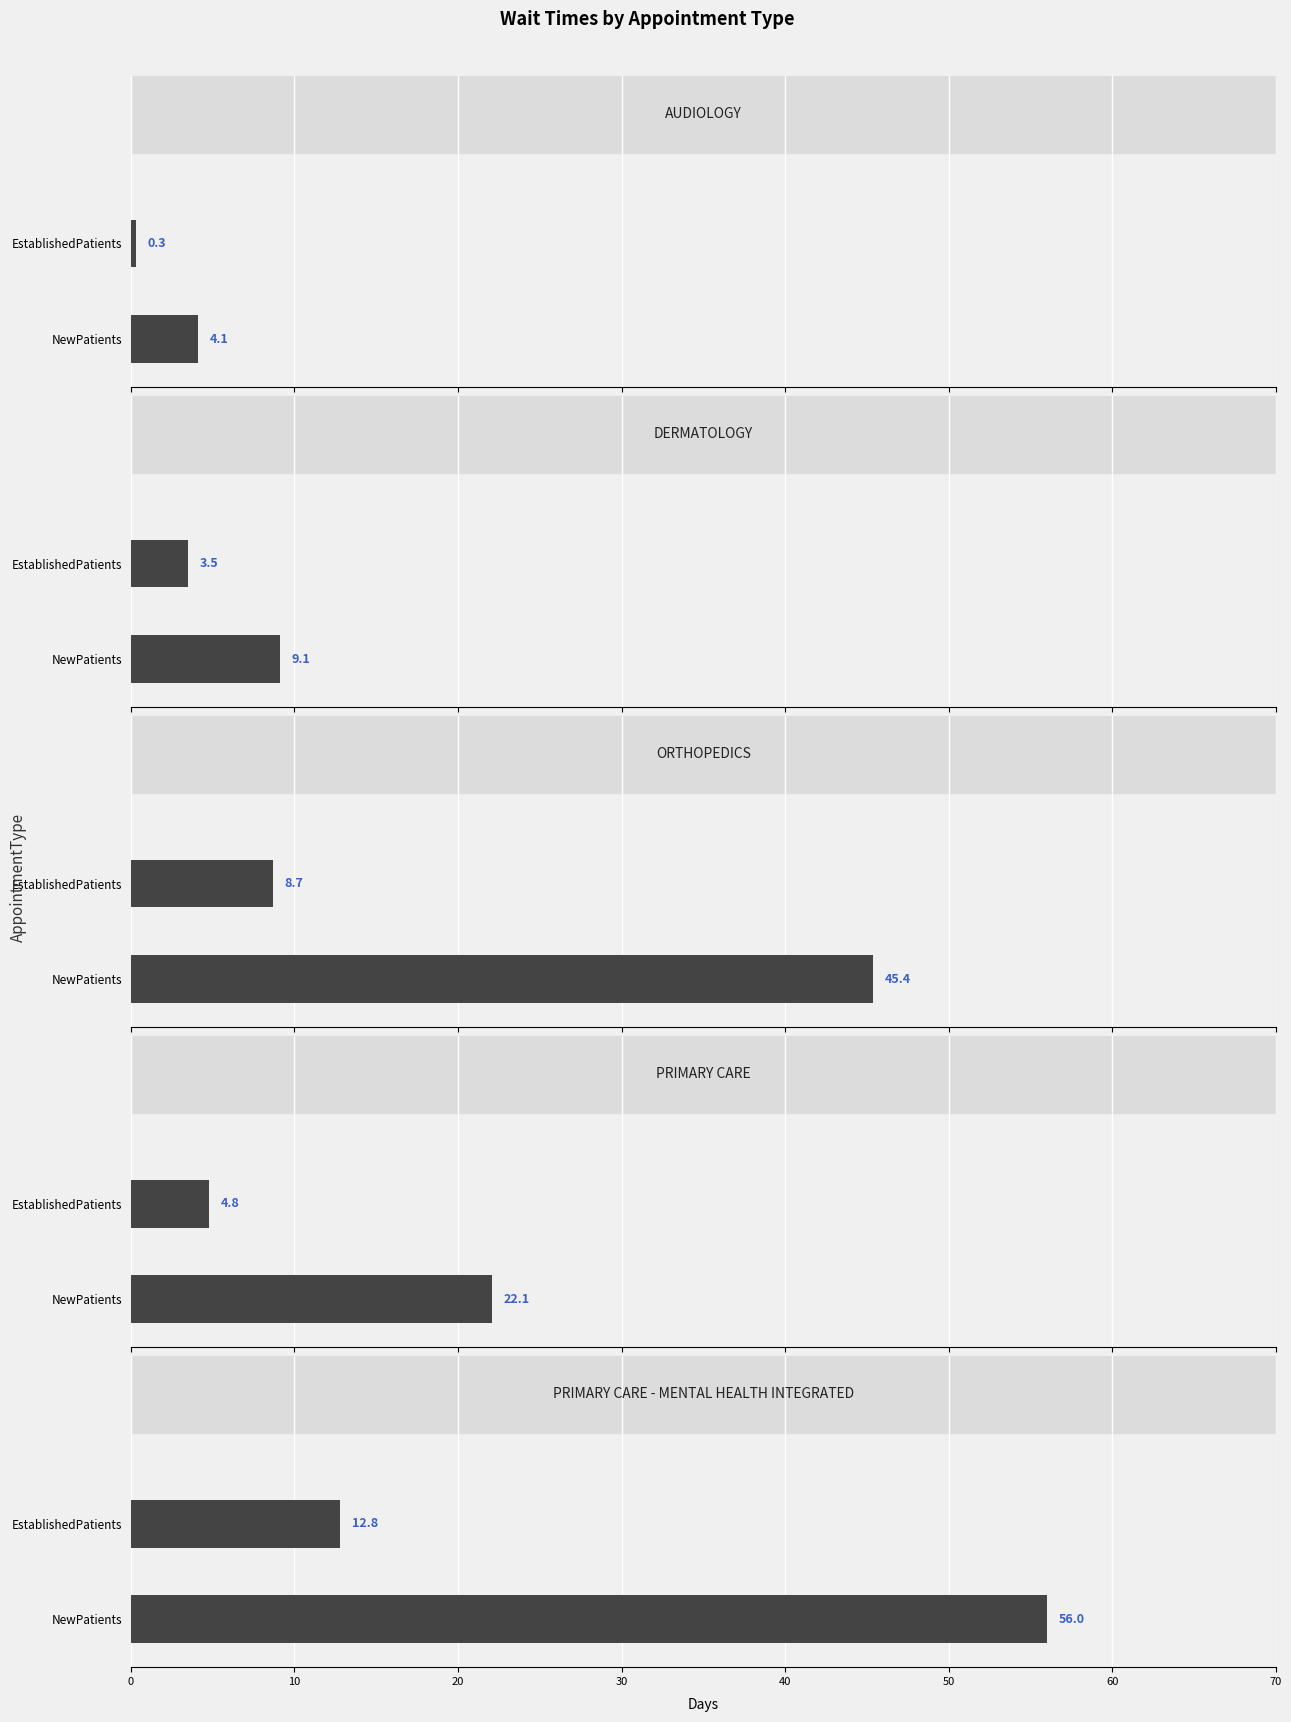

What is the total value across all series at DERMATOLOGY?

12.6